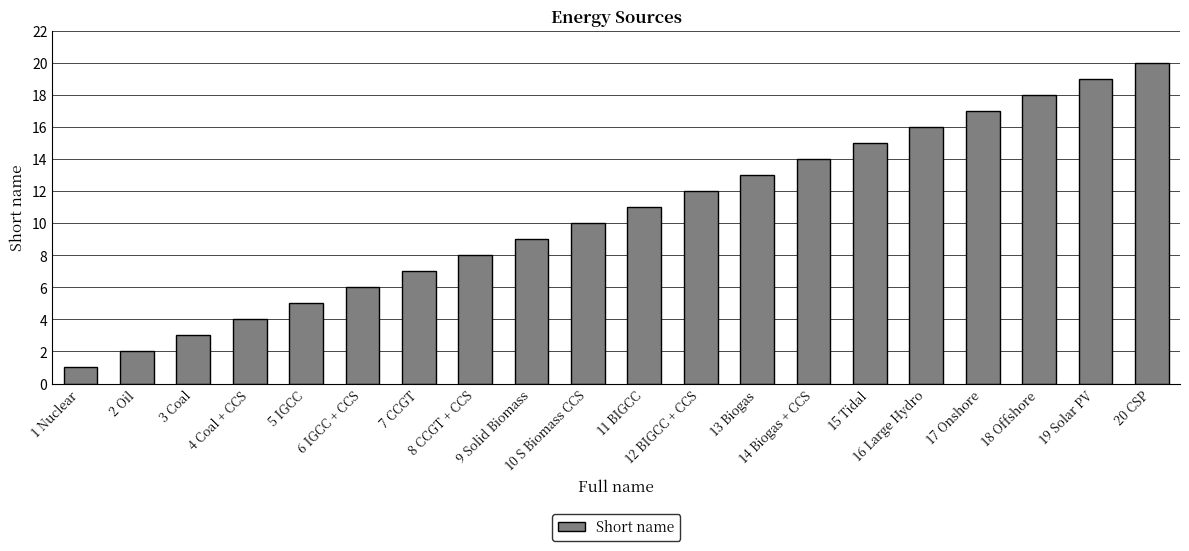

What is the greatest value displayed?

20